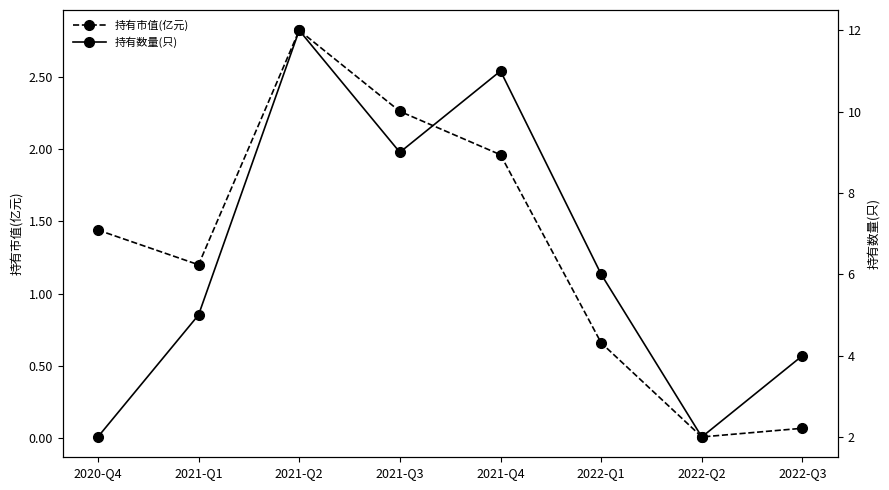

At which label is 持有数量(只) closest to 7?

2022-Q1